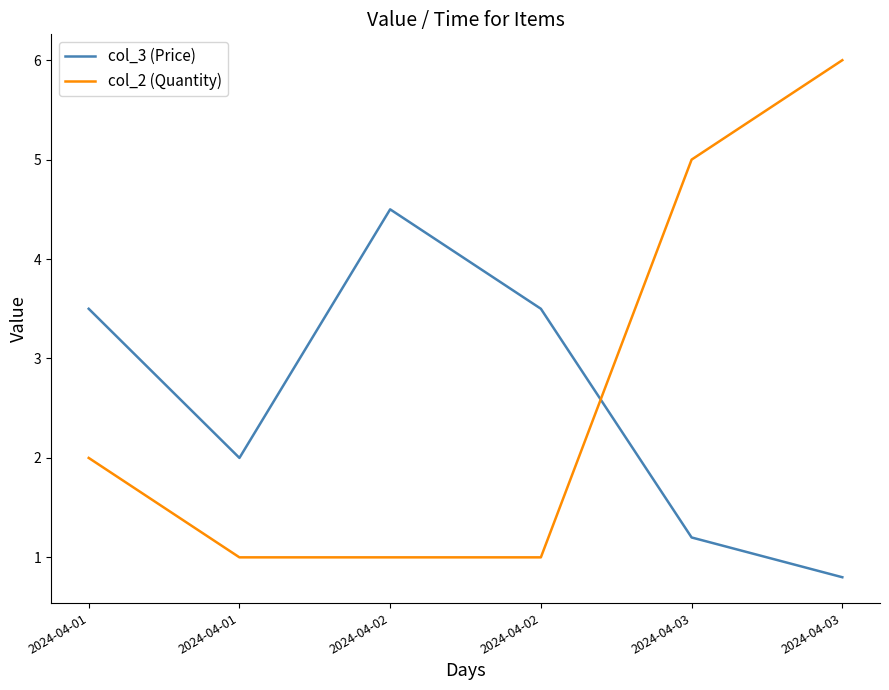

What is the average value of the col_2 (Quantity) series?

2.7